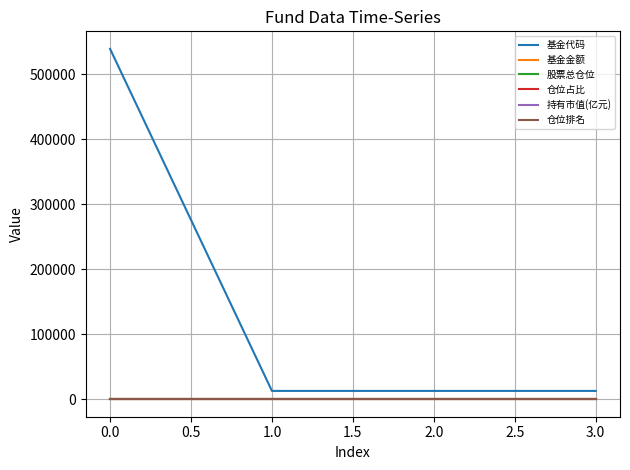

True or false: 基金金额 and 股票总仓位 cross at least once.

False